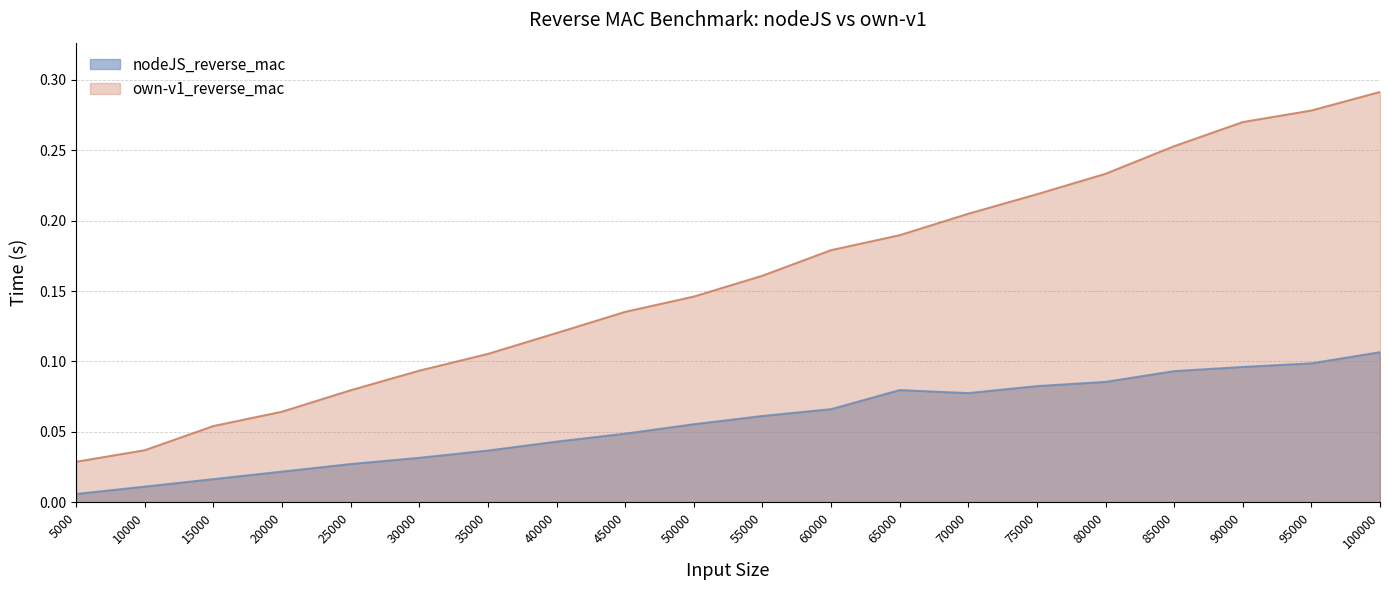

At 90000, list the series in order from largest to smallest.

own-v1_reverse_mac, nodeJS_reverse_mac